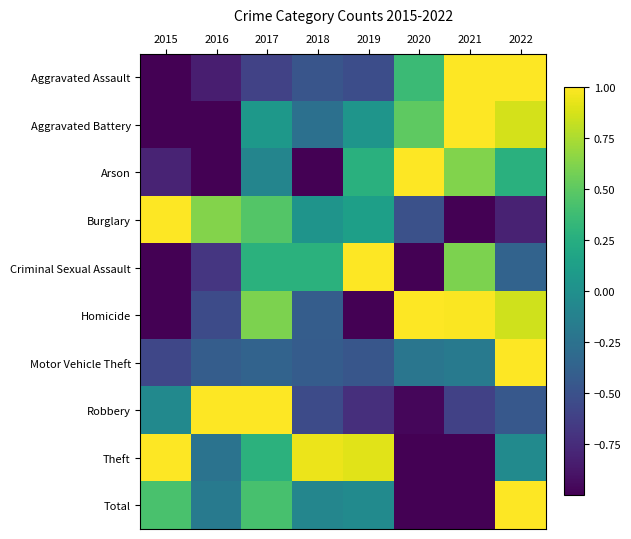

Reading right to left, list all the values displayed in this chart.

Aggravated Assault: 2022=1.0	2021=1.0	2020=0.4	2019=-0.5	2018=-0.5	2017=-0.6	2016=-0.8	2015=-1.0
Aggravated Battery: 2022=0.9	2021=1.0	2020=0.5	2019=0.0	2018=-0.3	2017=0.1	2016=-1.0	2015=-1.0
Arson: 2022=0.3	2021=0.6	2020=1.0	2019=0.3	2018=-1.0	2017=-0.1	2016=-1.0	2015=-0.8
Burglary: 2022=-0.8	2021=-1.0	2020=-0.5	2019=0.1	2018=0.0	2017=0.5	2016=0.6	2015=1.0
Criminal Sexual Assault: 2022=-0.4	2021=0.6	2020=-1.0	2019=1.0	2018=0.3	2017=0.3	2016=-0.7	2015=-1.0
Homicide: 2022=0.9	2021=1.0	2020=1.0	2019=-1.0	2018=-0.4	2017=0.6	2016=-0.5	2015=-1.0
Motor Vehicle Theft: 2022=1.0	2021=-0.2	2020=-0.2	2019=-0.5	2018=-0.4	2017=-0.4	2016=-0.4	2015=-0.6
Robbery: 2022=-0.5	2021=-0.6	2020=-1.0	2019=-0.7	2018=-0.5	2017=1.0	2016=1.0	2015=-0.1
Theft: 2022=-0.0	2021=-1.0	2020=-1.0	2019=0.9	2018=0.9	2017=0.3	2016=-0.2	2015=1.0
Total: 2022=1.0	2021=-1.0	2020=-1.0	2019=-0.0	2018=-0.1	2017=0.4	2016=-0.2	2015=0.4